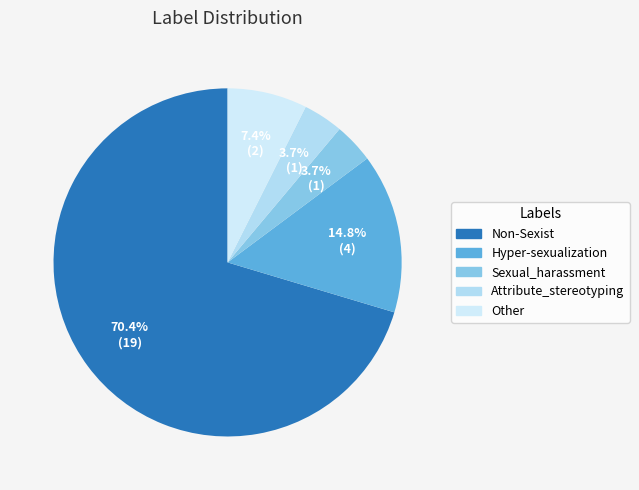

Count the number of slices in the pie.

5